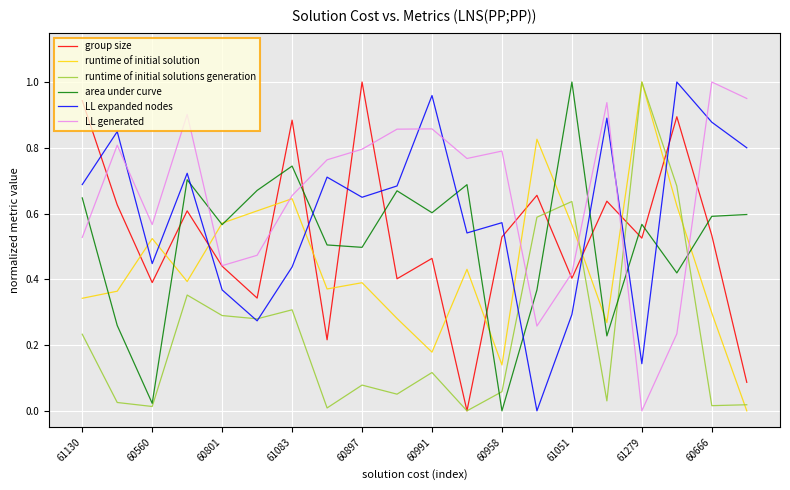

Is this an area chart (filled region under the line)?

No